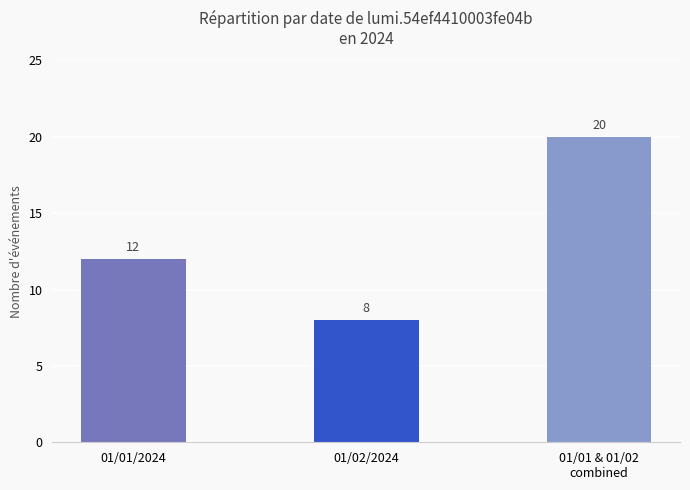

Rank the categories by value from highest to lowest.

01/01 & 01/02
combined, 01/01/2024, 01/02/2024